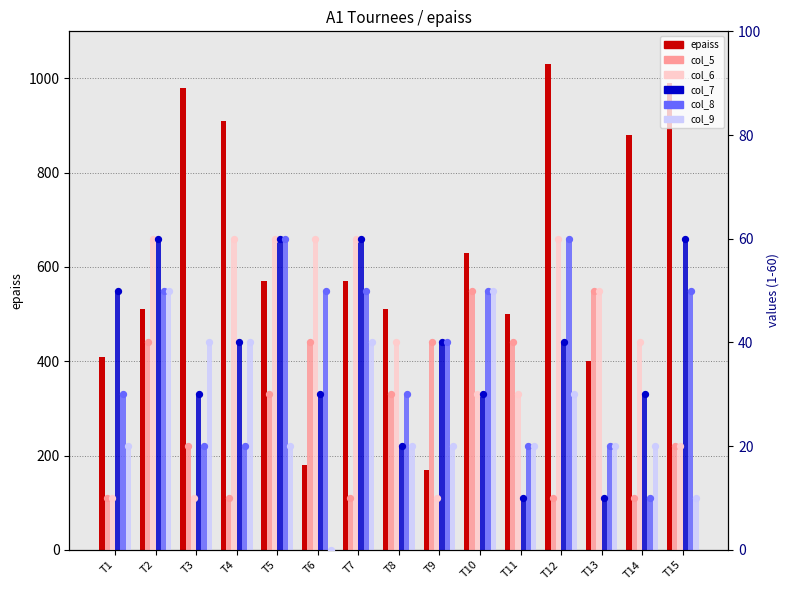

What are all the series names shown in the legend?

epaiss, col_5, col_6, col_7, col_8, col_9